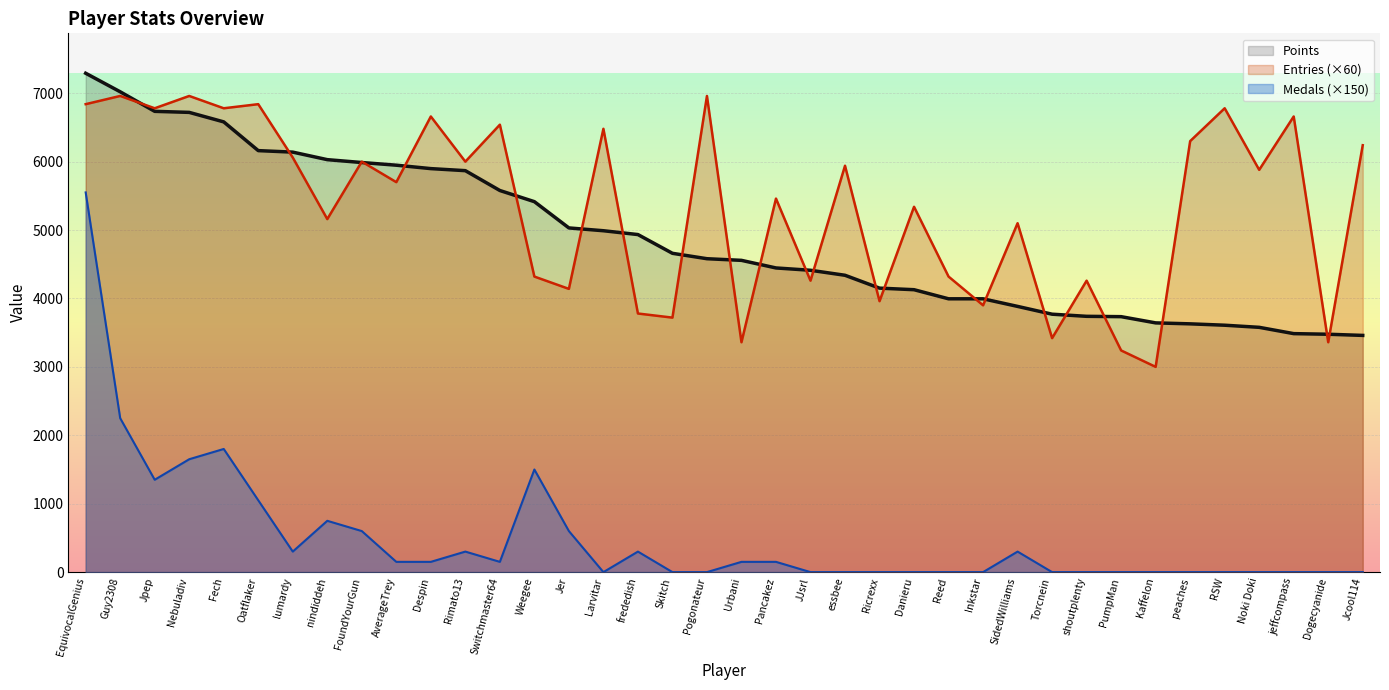

True or false: Points and Medals intersect in this chart.

False